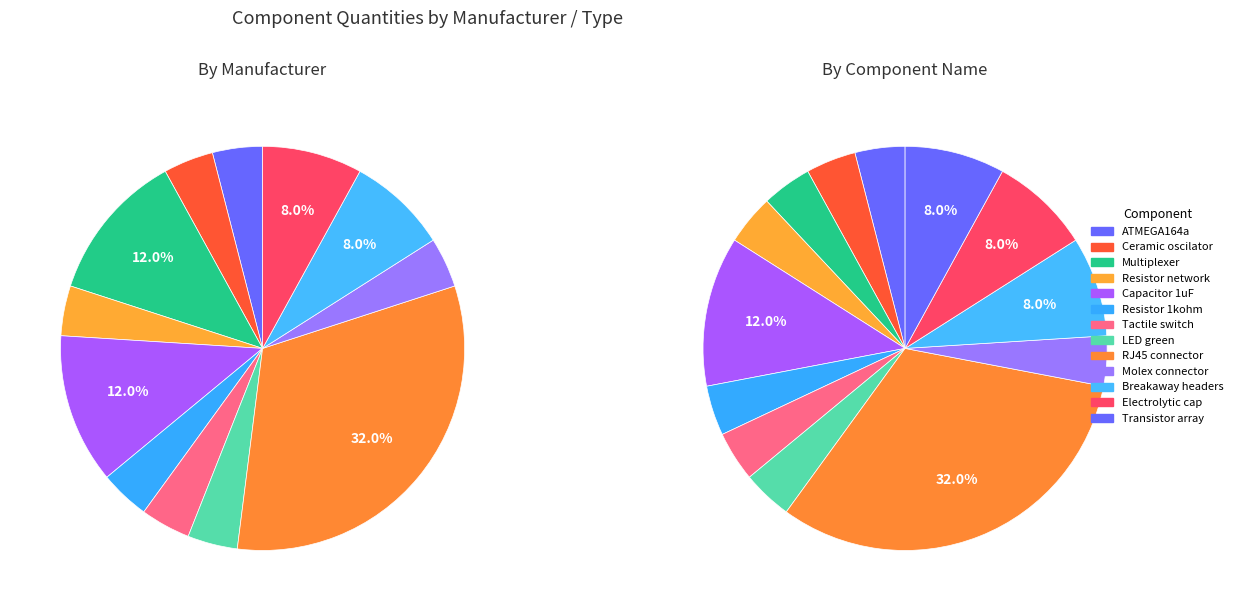

How many slices are in this pie chart?

12